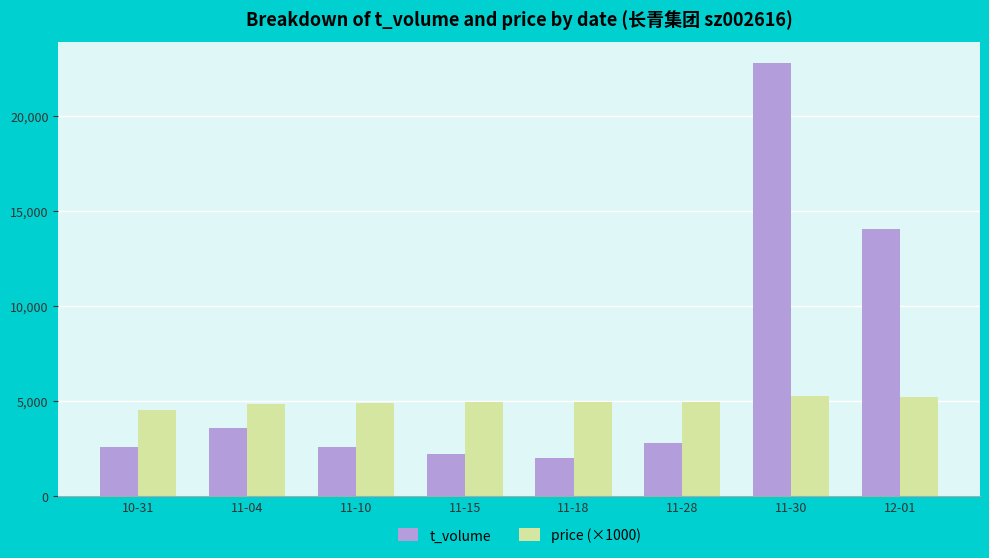

How many groups of bars are there?

8